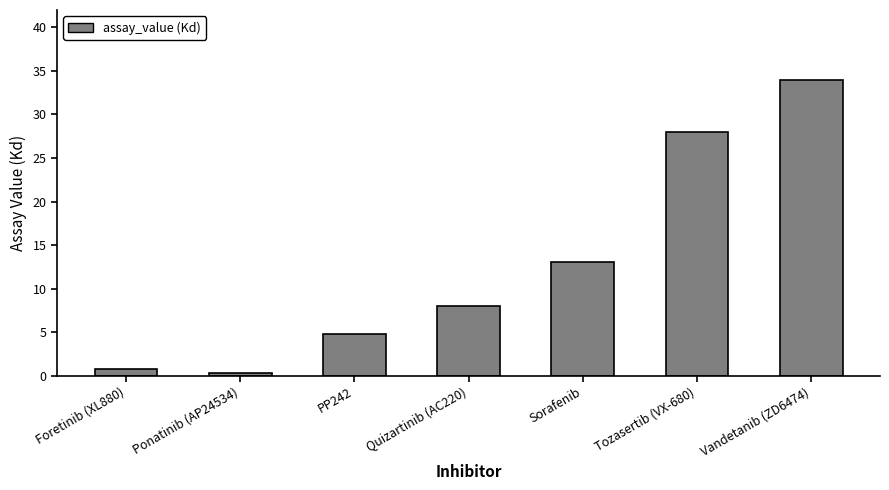

List the labels in order of value, largest first.

Vandetanib (ZD6474), Tozasertib (VX-680), Sorafenib, Quizartinib (AC220), PP242, Foretinib (XL880), Ponatinib (AP24534)